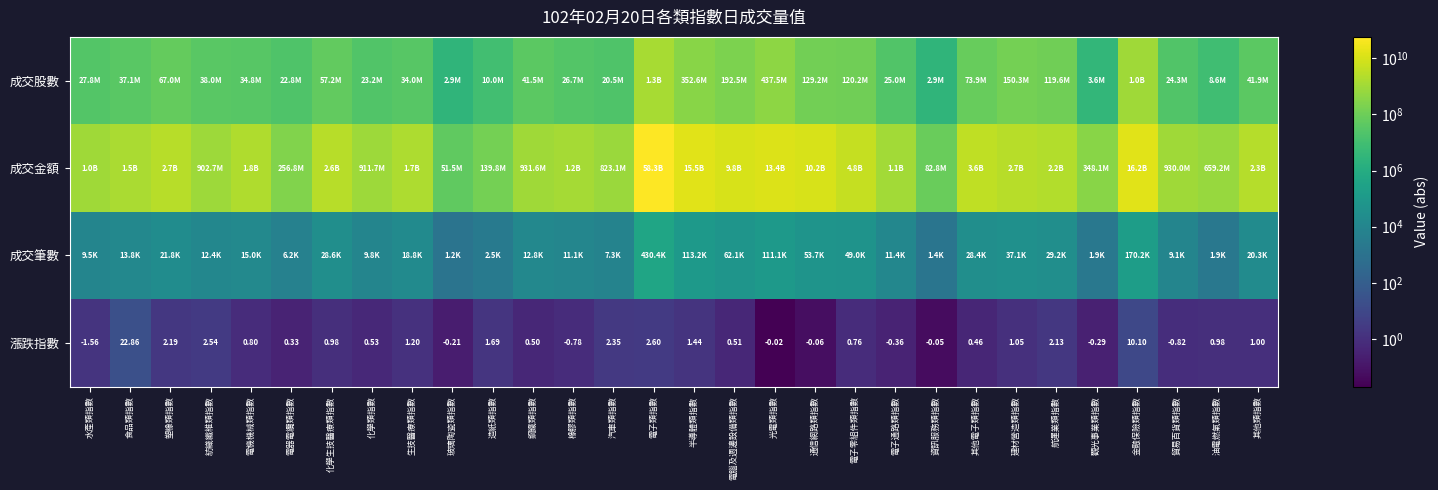

What is the difference between the 成交筆數 values at 汽車類指數 and 電子零組件類指數?

41685.0